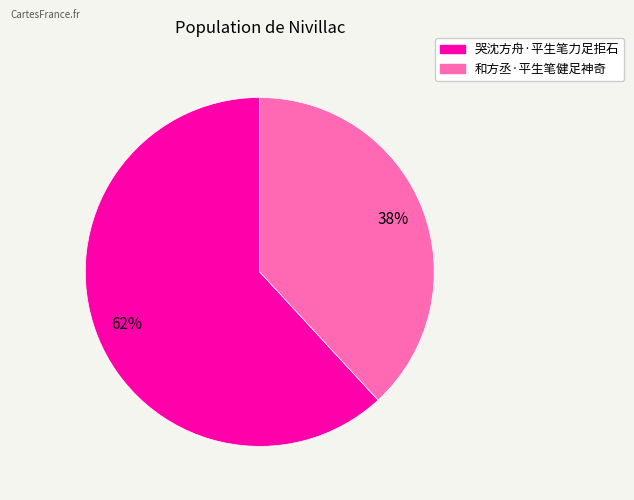

To the nearest percent, what portion does 和方丞·平生笔健足神奇 represent?

38%